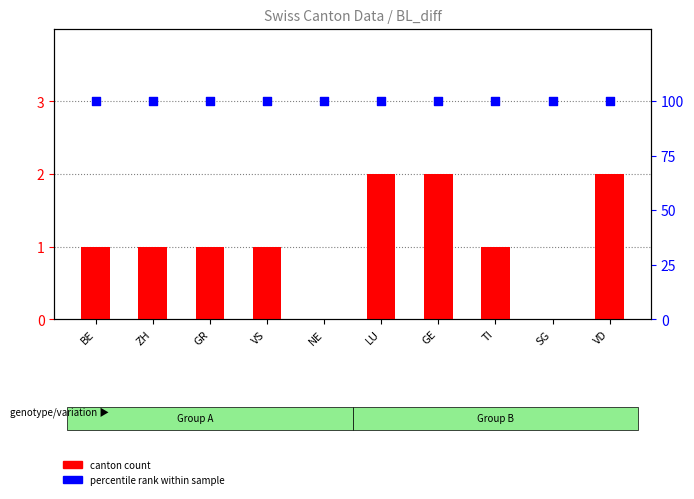

Which series has the largest total across all categories?

percentile rank within sample